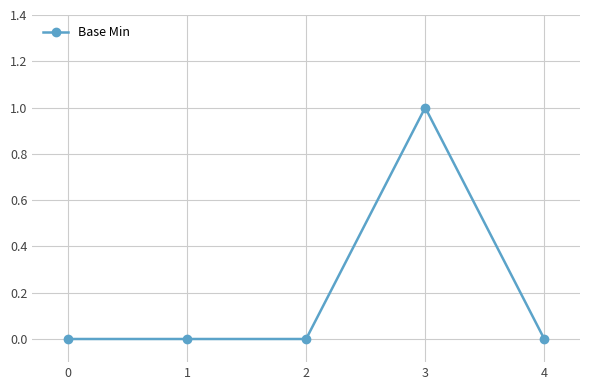

Count the values in the range 0 to 1.

5